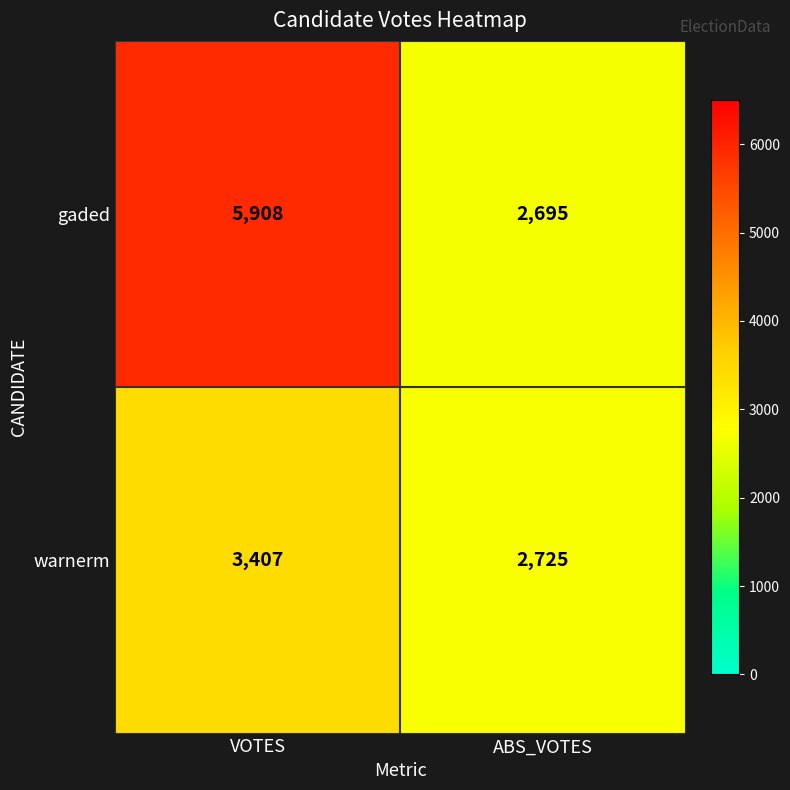

What is the difference between the maximum and minimum values in the warnerm series?

682